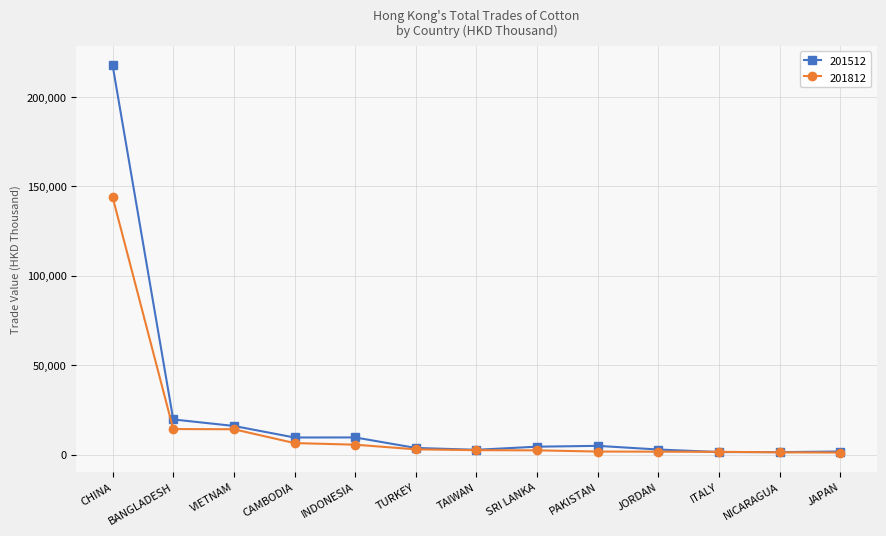

What is the spread (max minus min) of values at INDONESIA?

4045.6